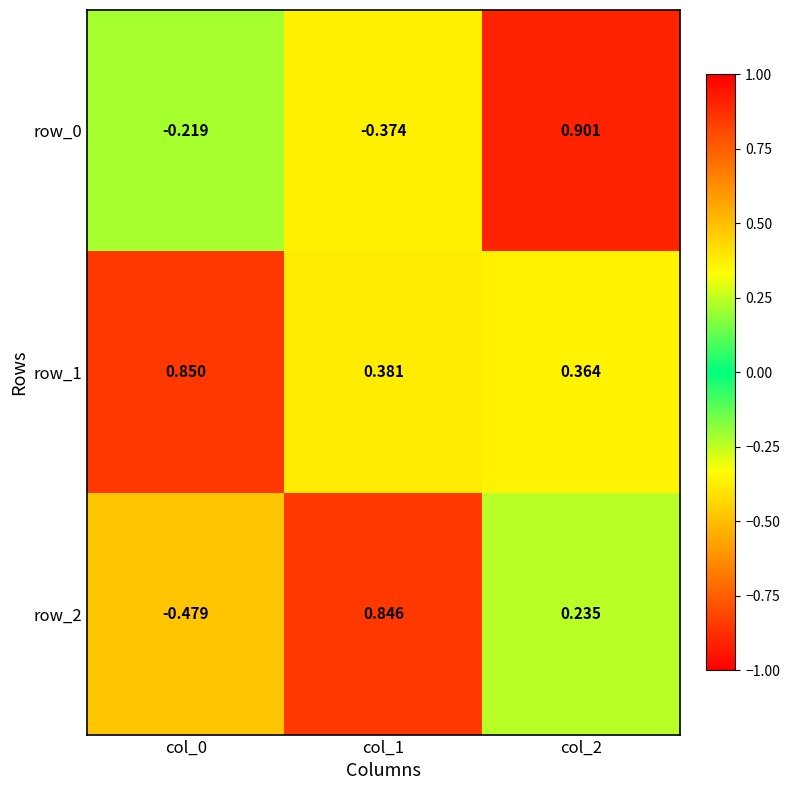

What is the approximate value of row_2 at col_0?

-0.5